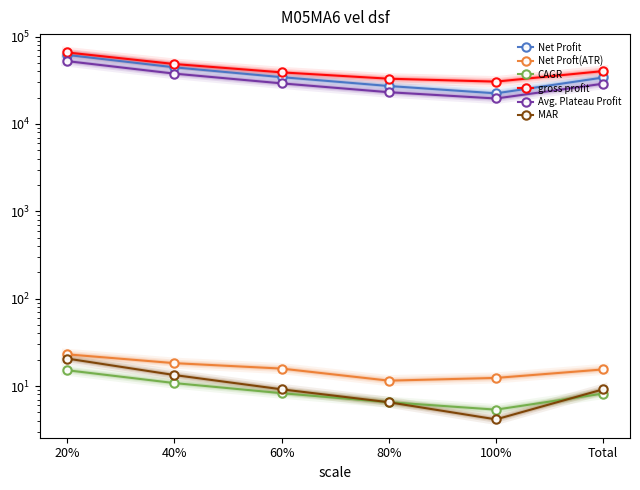

Reading right to left, list all the values displayed in this chart.

Net Profit: 34075.0	22437.5	27225.0	34368.8	44550.0	61768.6
Net Proft(ATR): 15.5	12.4	11.5	15.8	18.3	23.1
CAGR: 8.2	5.4	6.5	8.3	10.8	15.2
gross profit: 40357.5	30570.0	33000.0	39006.2	48595.0	65925.0
Avg. Plateau Profit: 28923.5	19585.4	23113.7	29182.8	37725.0	52443.3
MAR: 9.2	4.2	6.5	9.2	13.4	20.6